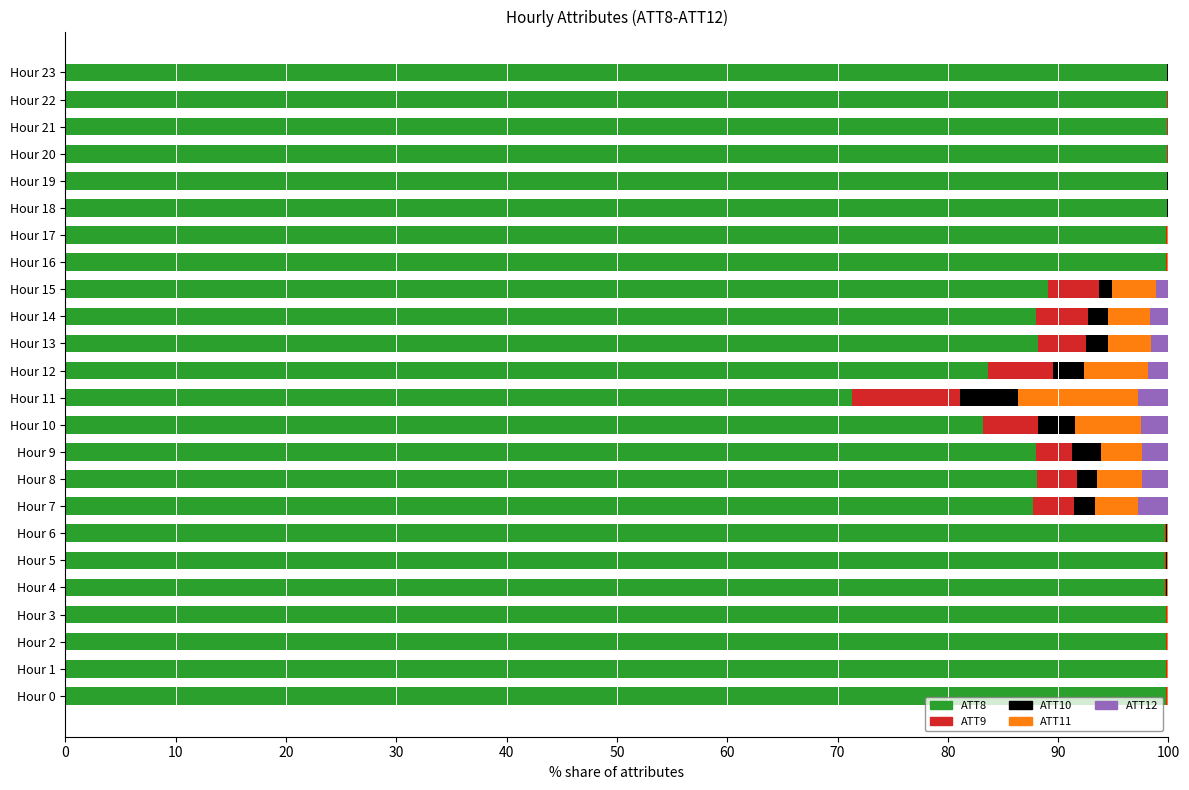

How many bars are there in total?

120